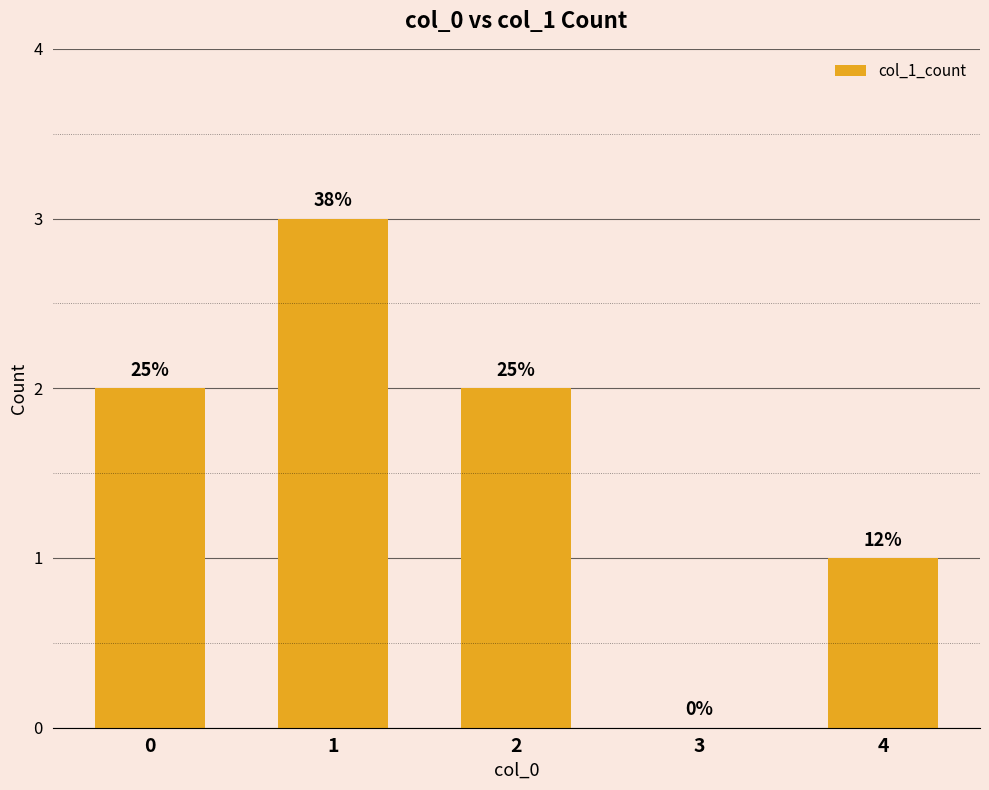

Count the values in the range 1 to 2.

3